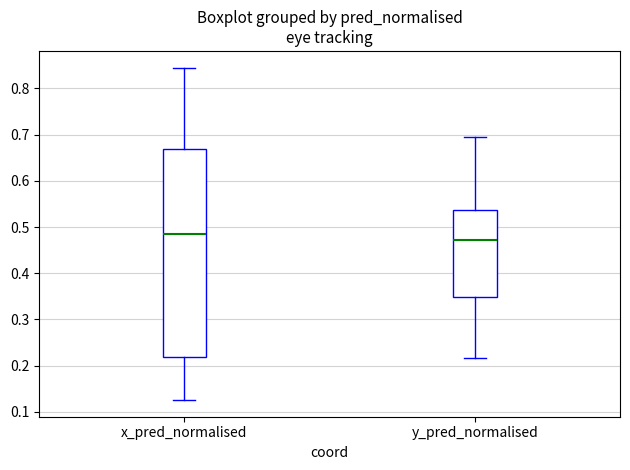

Reading left to right, read every box against the y-axis: the position of its median line, the range the box covers, and the ends of its whiskers. The values are not printed on the chart, so give them approximately, as read against the axis.

x_pred_normalised: median 0.49, box 0.22 to 0.67, whiskers 0.13 to 0.85
y_pred_normalised: median 0.47, box 0.35 to 0.54, whiskers 0.22 to 0.69